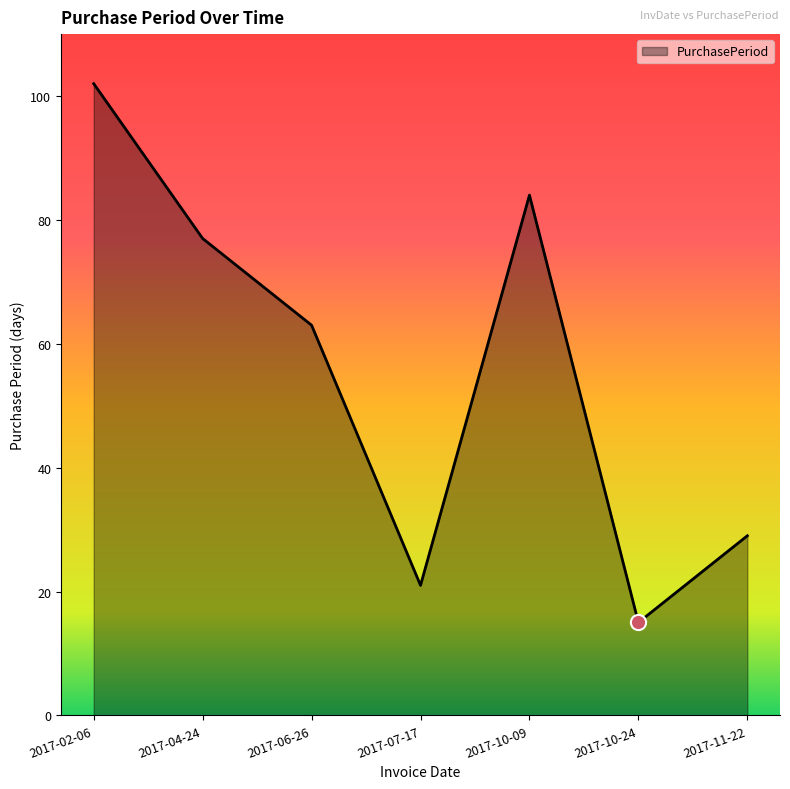

What is the change in value from 2017-04-24 to 2017-07-17?

-56